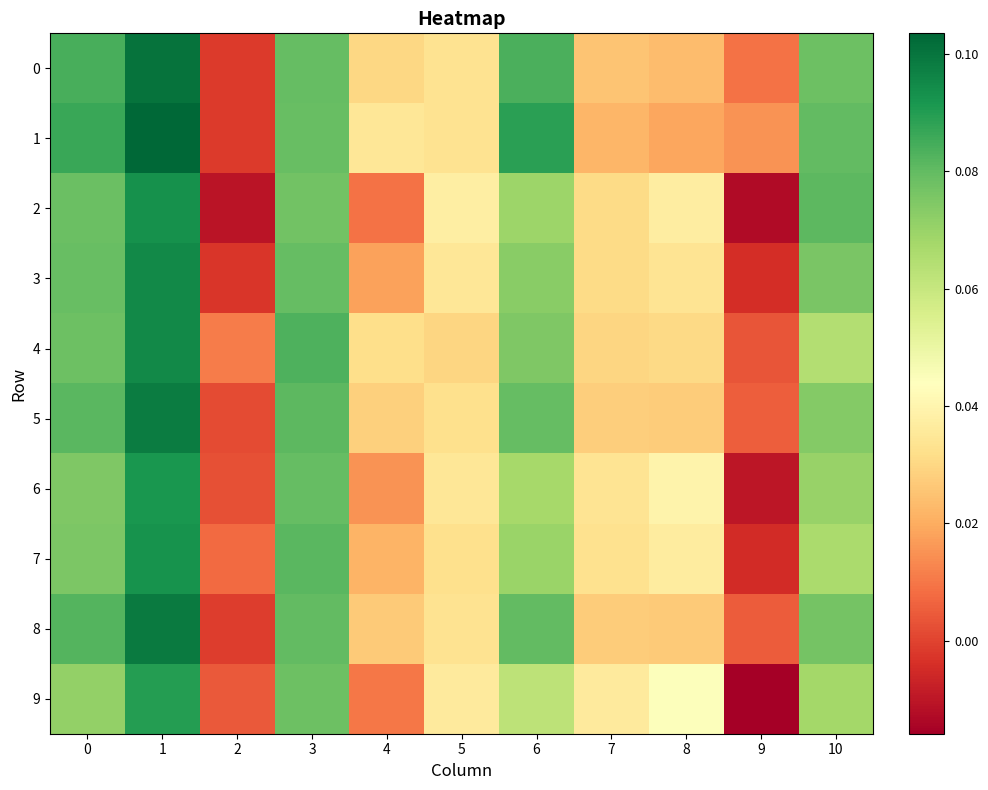

Reading left to right, extract all data points from this chart.

0: 0=0.1	1=0.1	2=-0.0	3=0.1	4=0.0	5=0.0	6=0.1	7=0.0	8=0.0	9=0.0	10=0.1
1: 0=0.1	1=0.1	2=-0.0	3=0.1	4=0.0	5=0.0	6=0.1	7=0.0	8=0.0	9=0.0	10=0.1
2: 0=0.1	1=0.1	2=-0.0	3=0.1	4=0.0	5=0.0	6=0.1	7=0.0	8=0.0	9=-0.0	10=0.1
3: 0=0.1	1=0.1	2=-0.0	3=0.1	4=0.0	5=0.0	6=0.1	7=0.0	8=0.0	9=-0.0	10=0.1
4: 0=0.1	1=0.1	2=0.0	3=0.1	4=0.0	5=0.0	6=0.1	7=0.0	8=0.0	9=0.0	10=0.1
5: 0=0.1	1=0.1	2=0.0	3=0.1	4=0.0	5=0.0	6=0.1	7=0.0	8=0.0	9=0.0	10=0.1
6: 0=0.1	1=0.1	2=0.0	3=0.1	4=0.0	5=0.0	6=0.1	7=0.0	8=0.0	9=-0.0	10=0.1
7: 0=0.1	1=0.1	2=0.0	3=0.1	4=0.0	5=0.0	6=0.1	7=0.0	8=0.0	9=-0.0	10=0.1
8: 0=0.1	1=0.1	2=-0.0	3=0.1	4=0.0	5=0.0	6=0.1	7=0.0	8=0.0	9=0.0	10=0.1
9: 0=0.1	1=0.1	2=0.0	3=0.1	4=0.0	5=0.0	6=0.1	7=0.0	8=0.0	9=-0.0	10=0.1